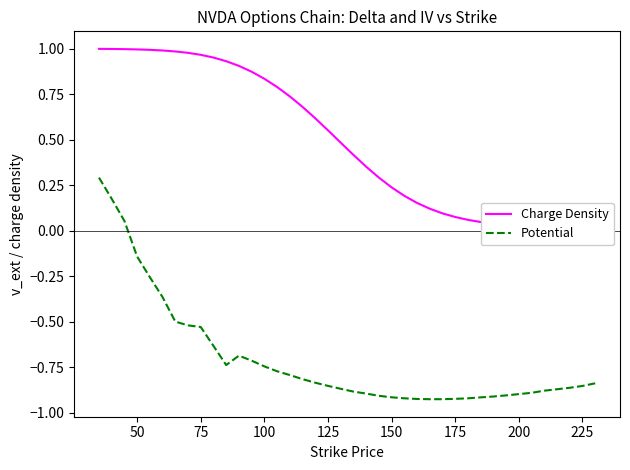

True or false: Potential and Charge Density cross at least once.

False